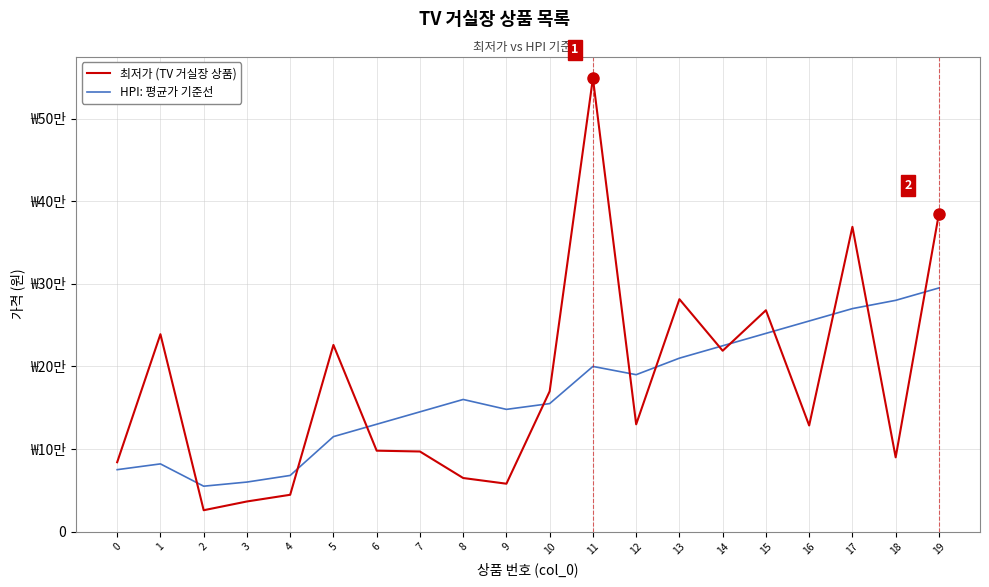

What is the greatest value displayed?

549000